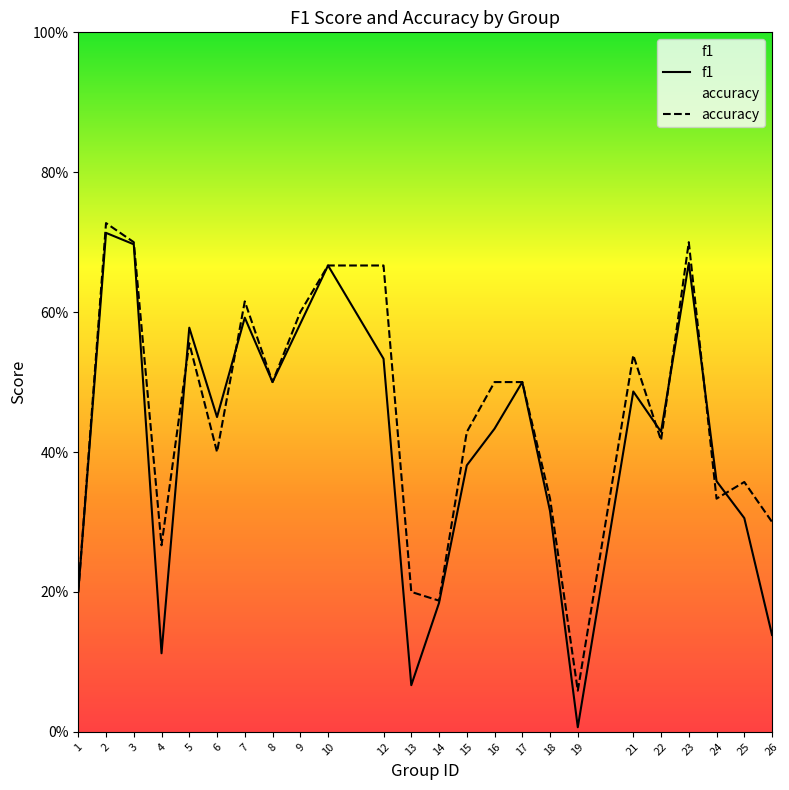

Reading left to right, extract all data points from this chart.

f1: 0.2	0.7	0.7	0.1	0.6	0.5	0.6	0.5	0.6	0.7	0.5	0.1	0.2	0.4	0.4	0.5	0.3	0.0	0.5	0.4	0.7	0.4	0.3	0.1
accuracy: 0.2	0.7	0.7	0.3	0.6	0.4	0.6	0.5	0.6	0.7	0.7	0.2	0.2	0.4	0.5	0.5	0.3	0.1	0.5	0.4	0.7	0.3	0.4	0.3